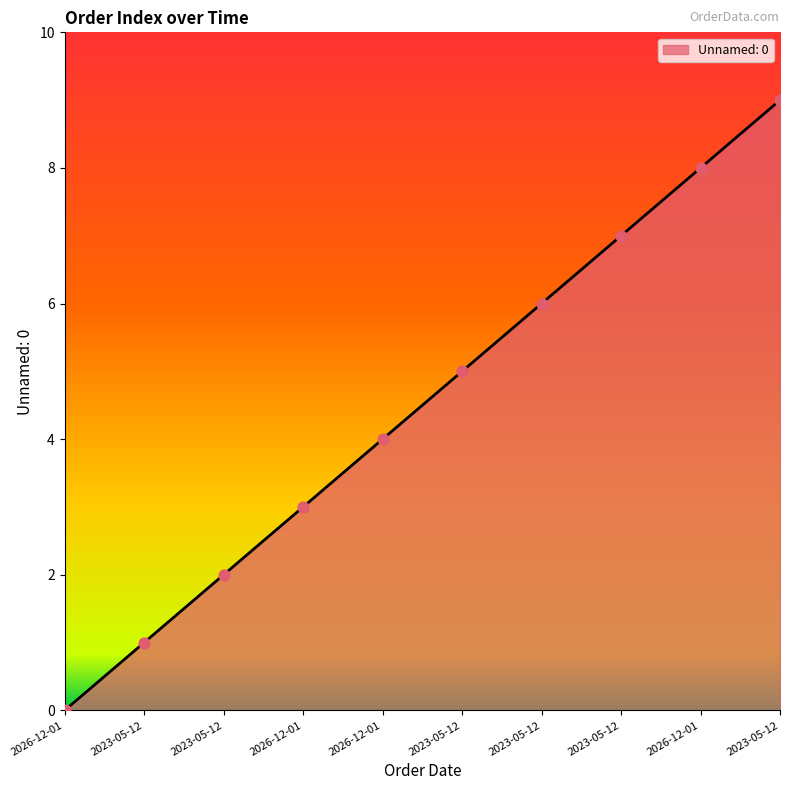

How many lines are shown in the chart?

1